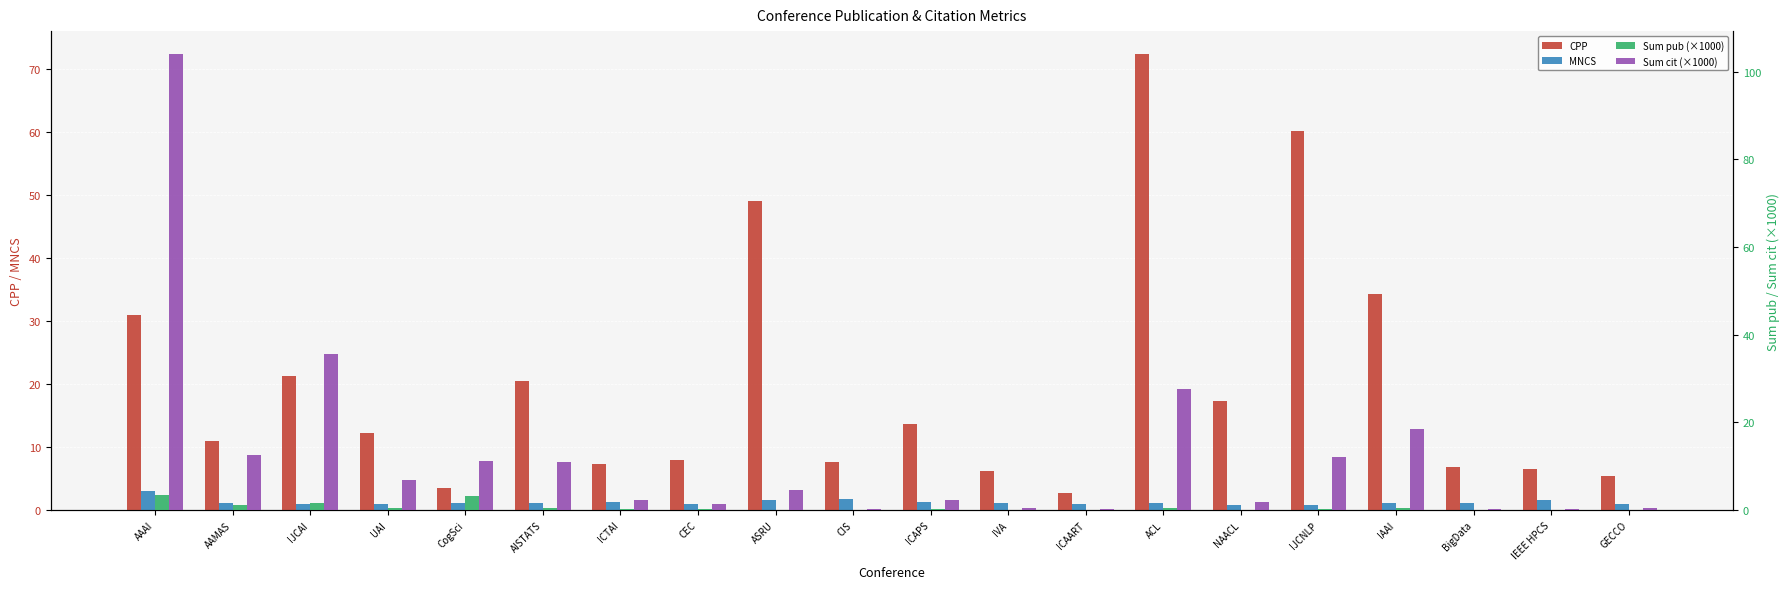

What is the sum of all Sum pub (×1000) values?

12.8